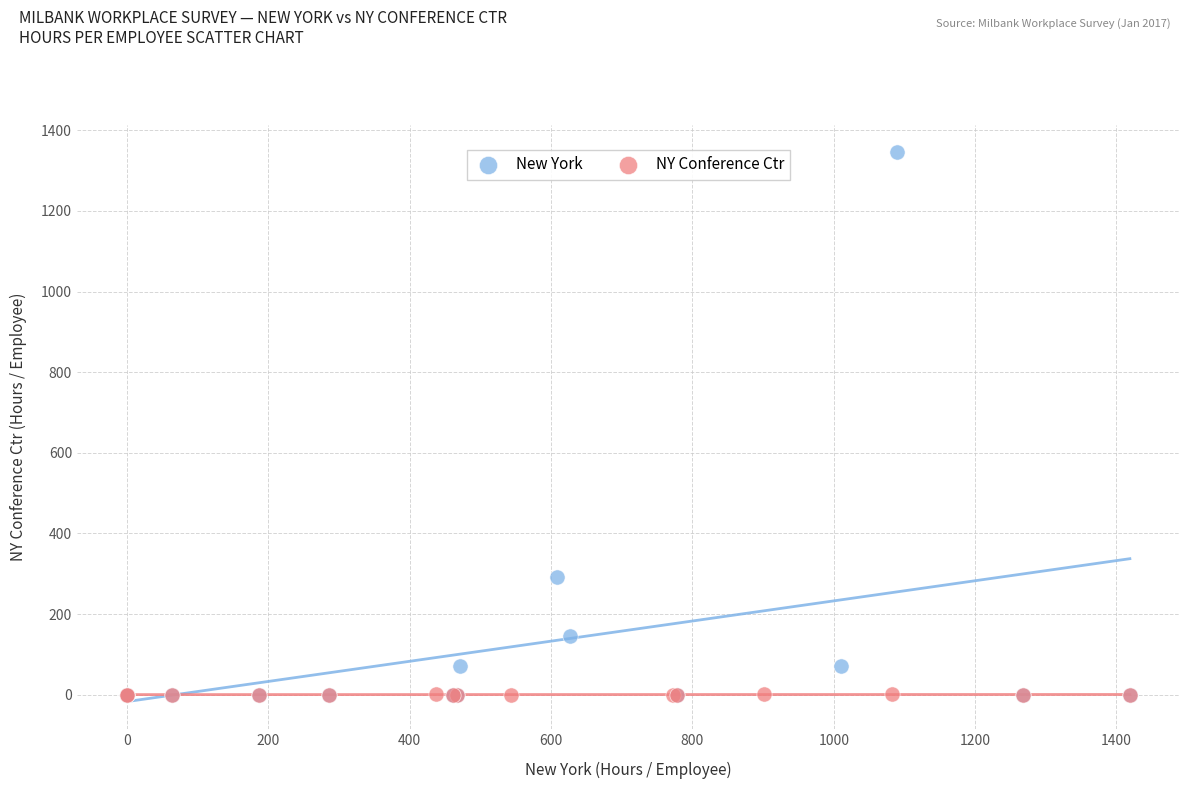

Which series reaches the maximum Y coordinate?

New York